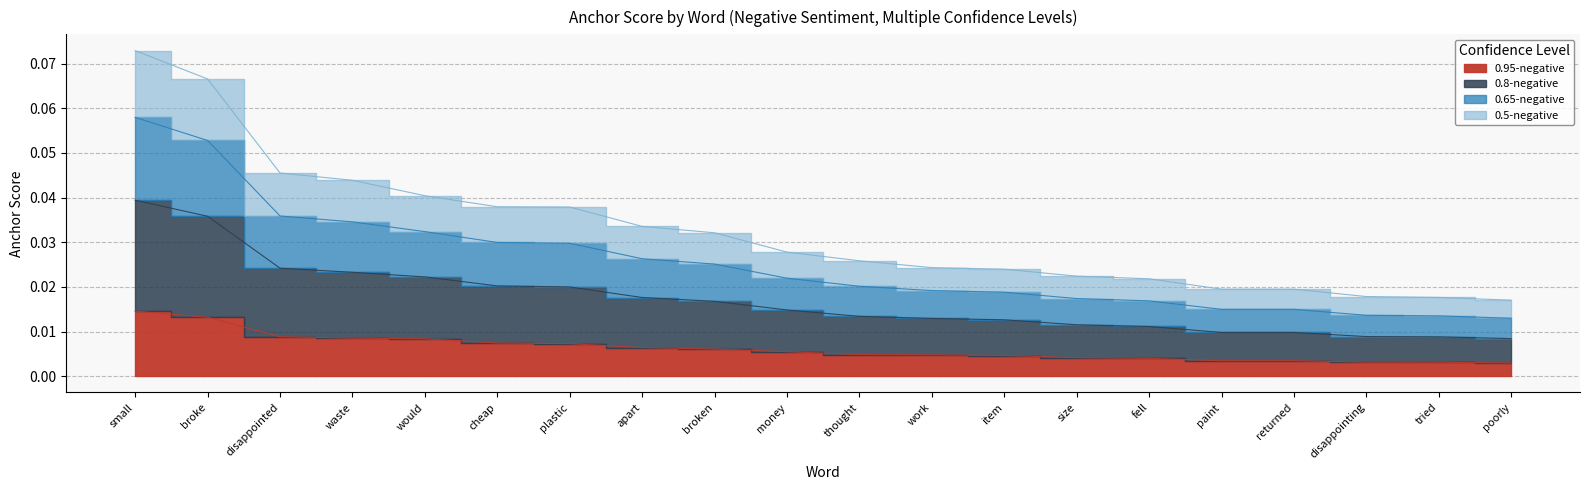

Rank the categories by 0.5-negative value from highest to lowest.

small, broke, disappointed, waste, would, cheap, plastic, apart, broken, money, thought, work, item, size, fell, paint, returned, disappointing, tried, poorly